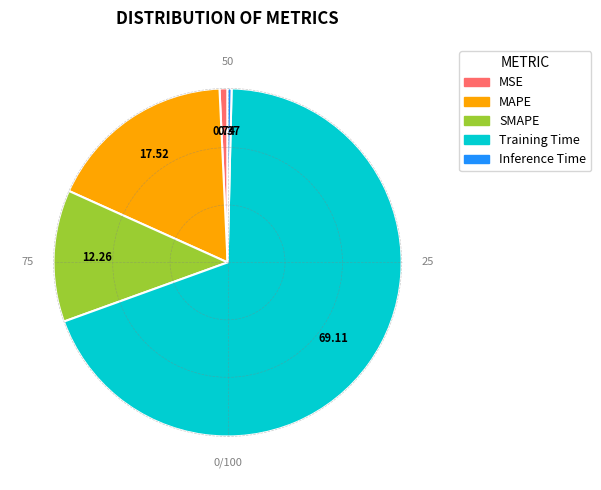

Which slice is the largest?

Training Time